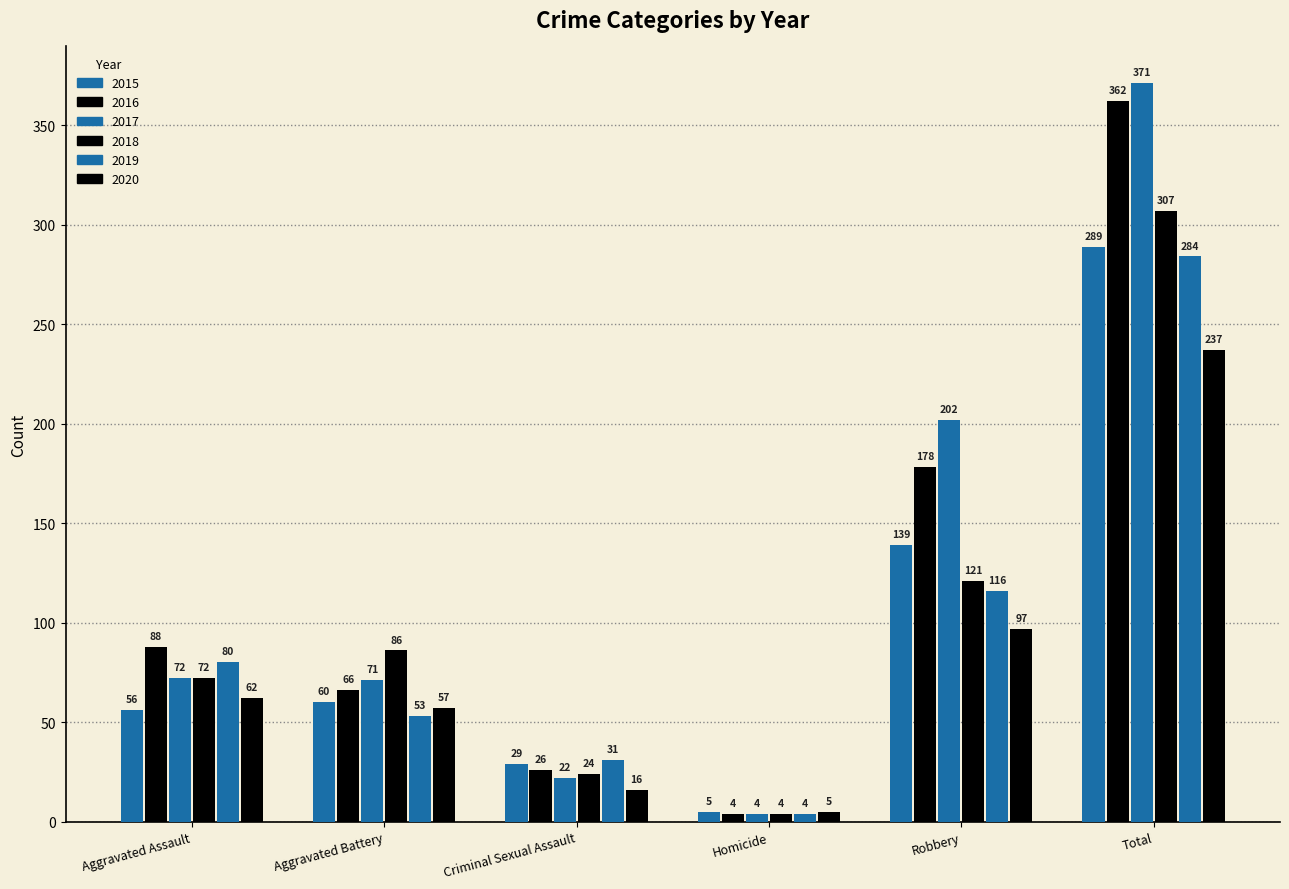

How many values in the 2019 series are below 80?

3